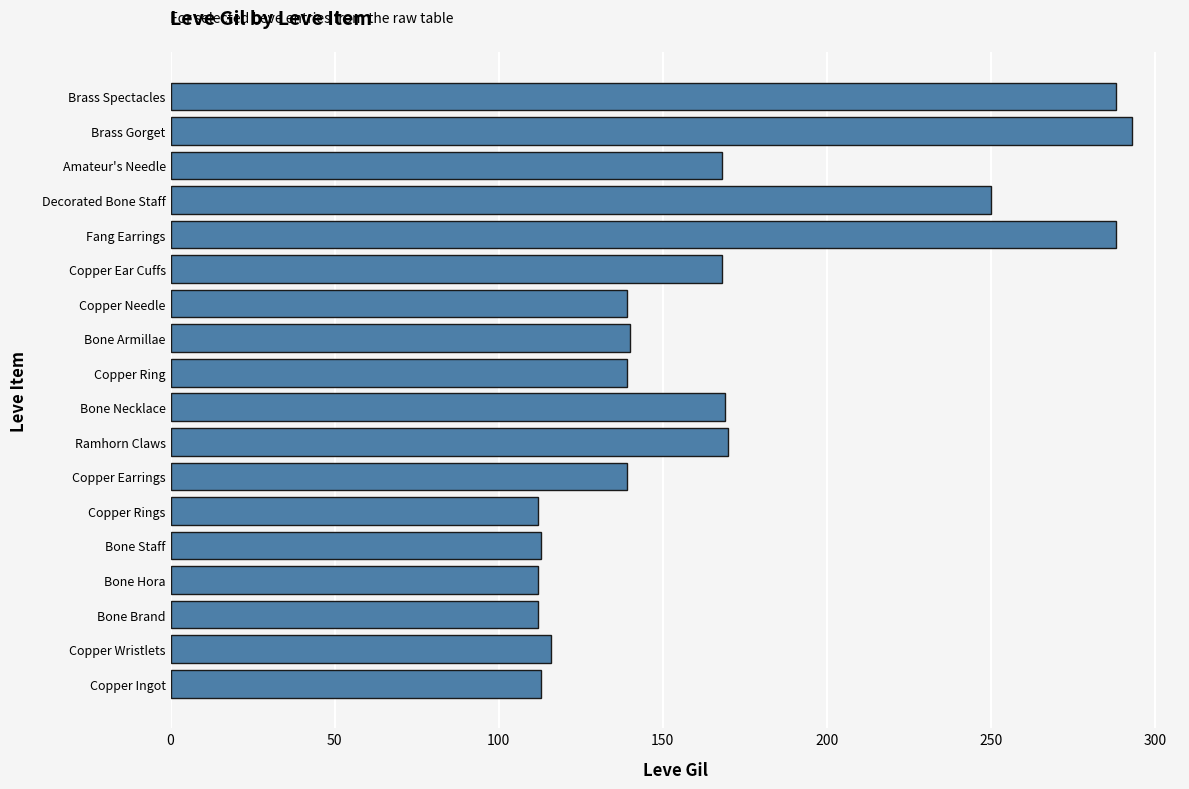

The chart shows a value of 192 at Fang Earrings. True or false?

False